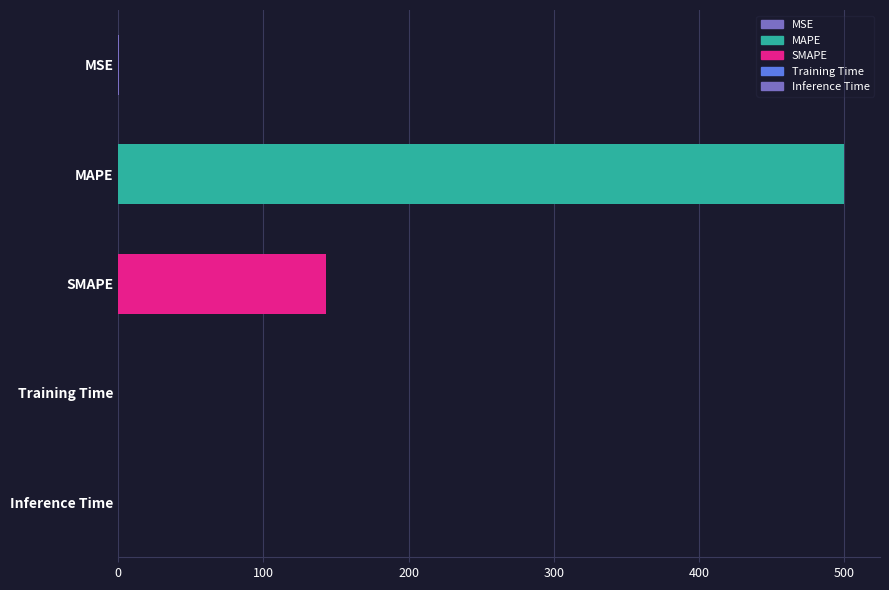

The value at MSE is 0.2. True or false?

True